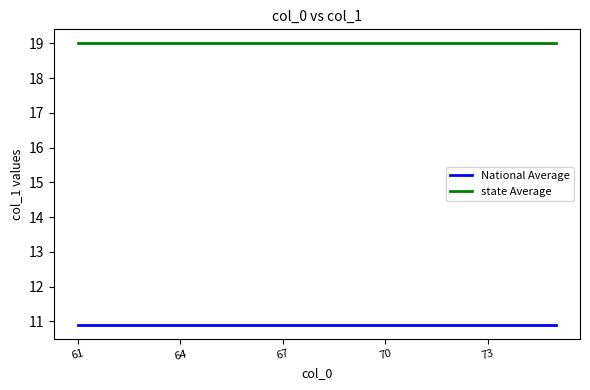

Reading left to right, what are all the values shown in this chart?

National Average: 10.9	10.9	10.9	10.9	10.9	10.9	10.9	10.9	10.9	10.9	10.9	10.9	10.9	10.9	10.9
state Average: 19.0	19.0	19.0	19.0	19.0	19.0	19.0	19.0	19.0	19.0	19.0	19.0	19.0	19.0	19.0